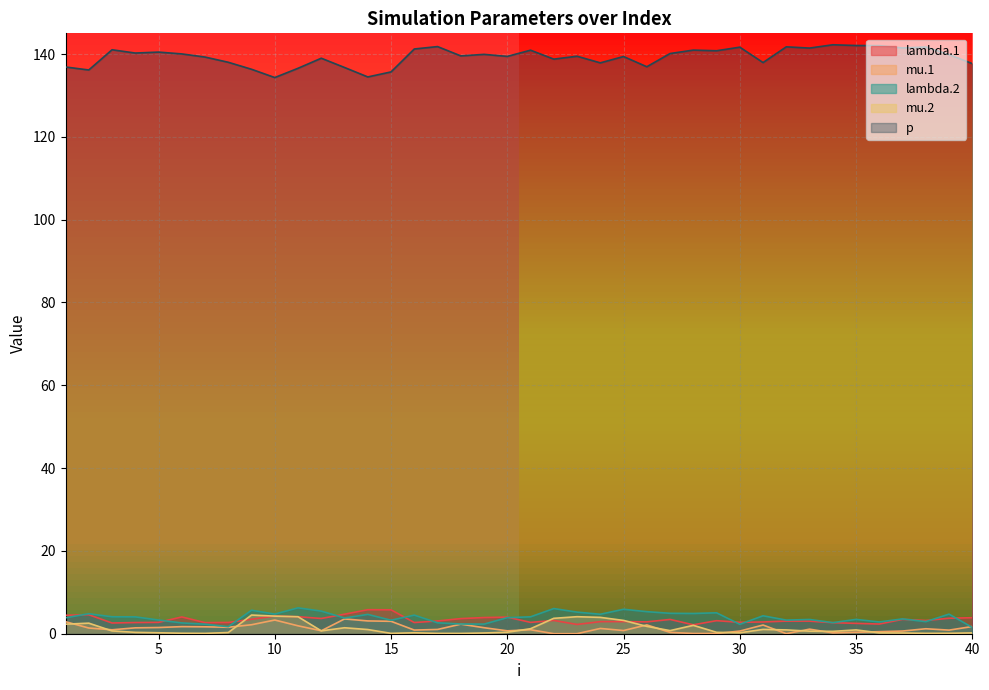

Does the chart display data point markers on the line(s)?

No